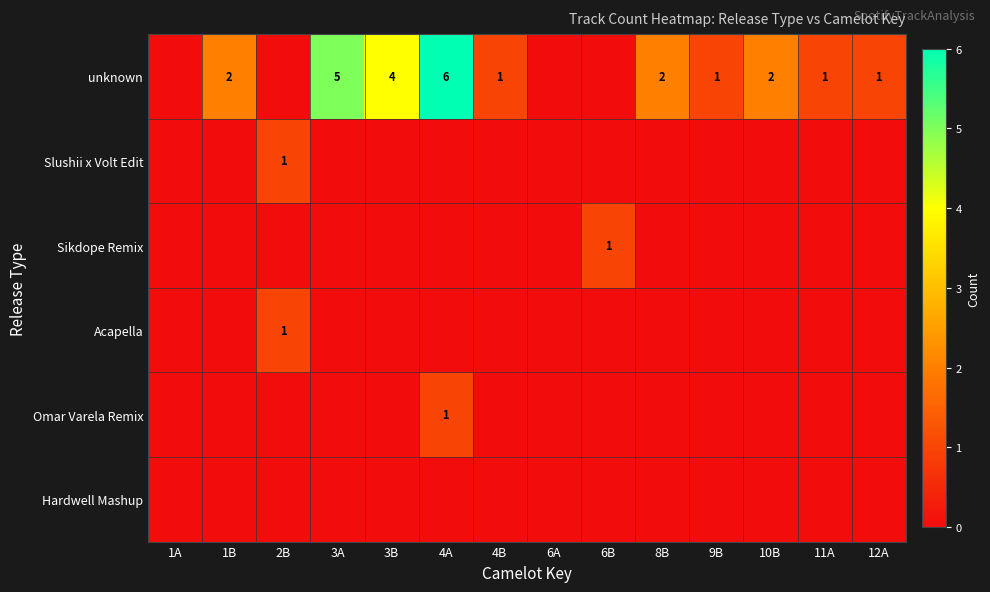

Rank the series at 1A from highest to lowest value.

unknown, Slushii x Volt Edit, Sikdope Remix, Acapella, Omar Varela Remix, Hardwell Mashup